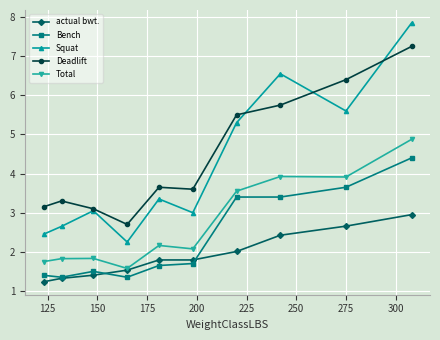

What is the minimum value shown in the chart?

1.2